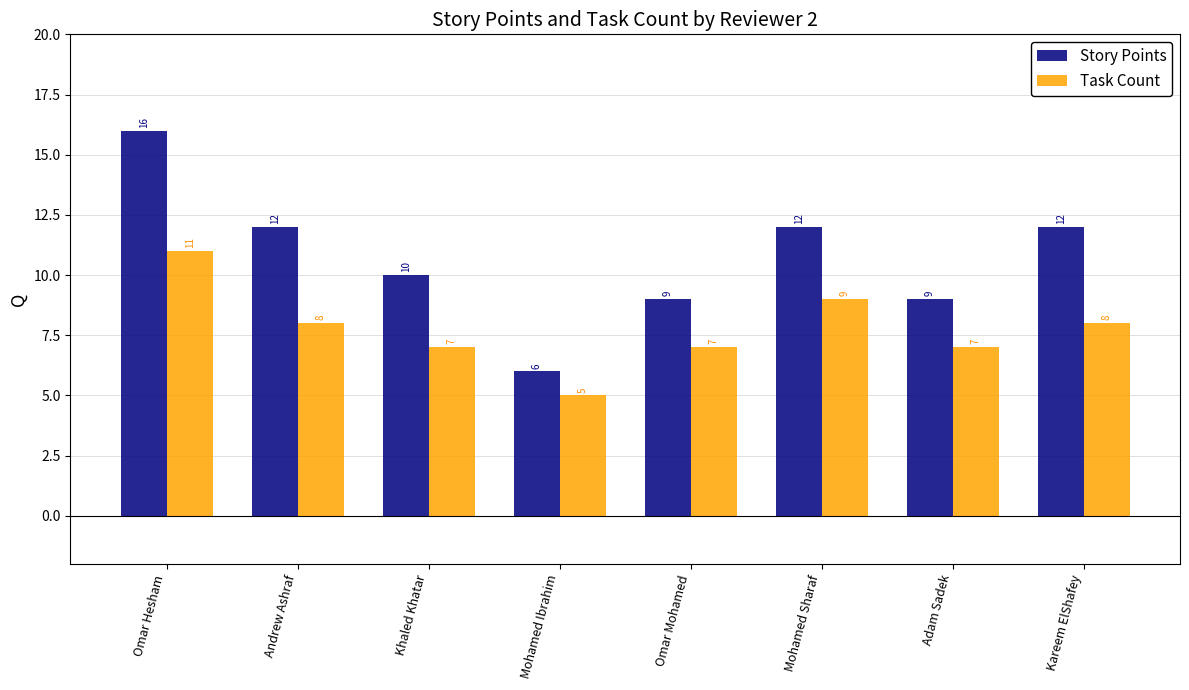

Is the value of Task Count at Kareem ElShafey greater than the value of Story Points at Mohamed Sharaf?

No